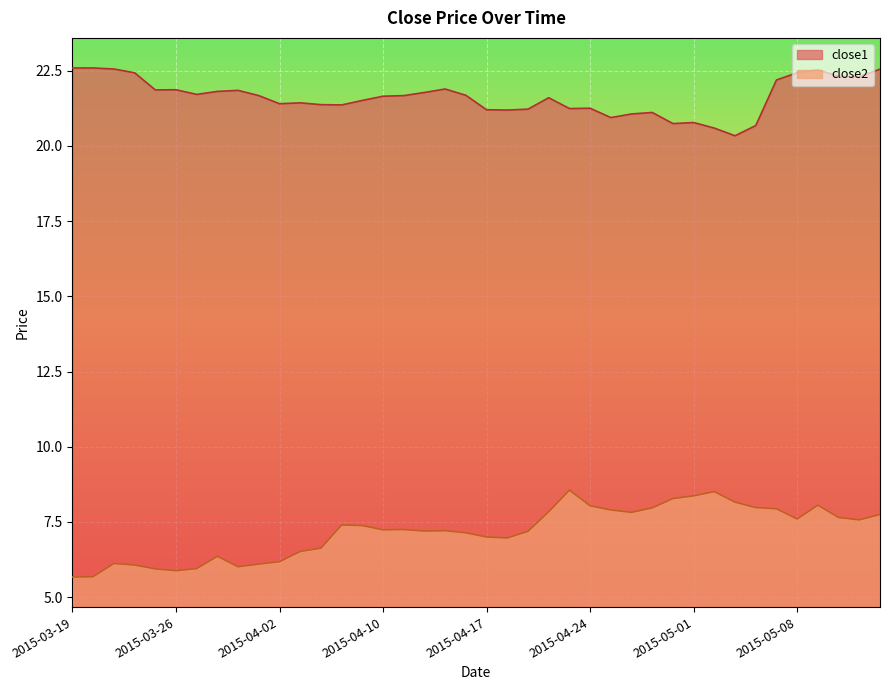

Reading left to right, what are all the values shown in this chart?

close1: 2015-03-19=22.6	2015-03-20=22.6	2015-03-23=22.6	2015-03-24=22.4	2015-03-25=21.9	2015-03-26=21.9	2015-03-27=21.7	2015-03-30=21.8	2015-03-31=21.9	2015-04-01=21.7	2015-04-02=21.4	2015-04-06=21.4	2015-04-07=21.4	2015-04-08=21.4	2015-04-09=21.5	2015-04-10=21.7	2015-04-13=21.7	2015-04-14=21.8	2015-04-15=21.9	2015-04-16=21.7	2015-04-17=21.2	2015-04-20=21.2	2015-04-21=21.2	2015-04-22=21.6	2015-04-23=21.2	2015-04-24=21.3	2015-04-27=20.9	2015-04-28=21.1	2015-04-29=21.1	2015-04-30=20.7	2015-05-01=20.8	2015-05-04=20.6	2015-05-05=20.3	2015-05-06=20.7	2015-05-07=22.2	2015-05-08=22.4	2015-05-11=22.5	2015-05-12=22.3	2015-05-13=22.3	2015-05-14=22.6
close2: 2015-03-19=5.7	2015-03-20=5.7	2015-03-23=6.1	2015-03-24=6.1	2015-03-25=5.9	2015-03-26=5.9	2015-03-27=5.9	2015-03-30=6.4	2015-03-31=6.0	2015-04-01=6.1	2015-04-02=6.2	2015-04-06=6.5	2015-04-07=6.6	2015-04-08=7.4	2015-04-09=7.4	2015-04-10=7.2	2015-04-13=7.2	2015-04-14=7.2	2015-04-15=7.2	2015-04-16=7.1	2015-04-17=7.0	2015-04-20=7.0	2015-04-21=7.2	2015-04-22=7.8	2015-04-23=8.6	2015-04-24=8.0	2015-04-27=7.9	2015-04-28=7.8	2015-04-29=8.0	2015-04-30=8.3	2015-05-01=8.4	2015-05-04=8.5	2015-05-05=8.2	2015-05-06=8.0	2015-05-07=7.9	2015-05-08=7.6	2015-05-11=8.1	2015-05-12=7.6	2015-05-13=7.6	2015-05-14=7.7